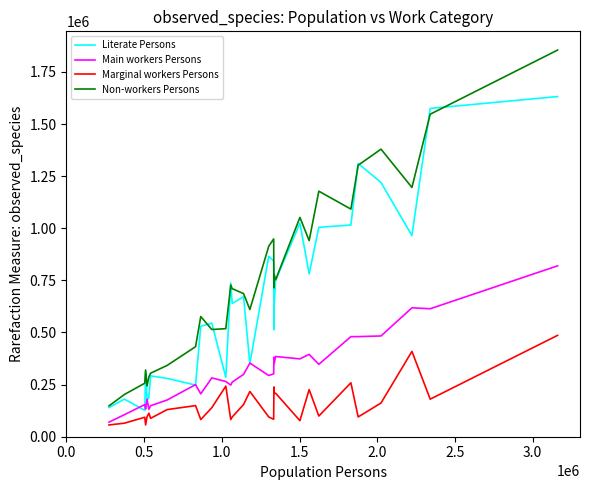

True or false: Main workers Persons and Non-workers Persons cross at least once.

False